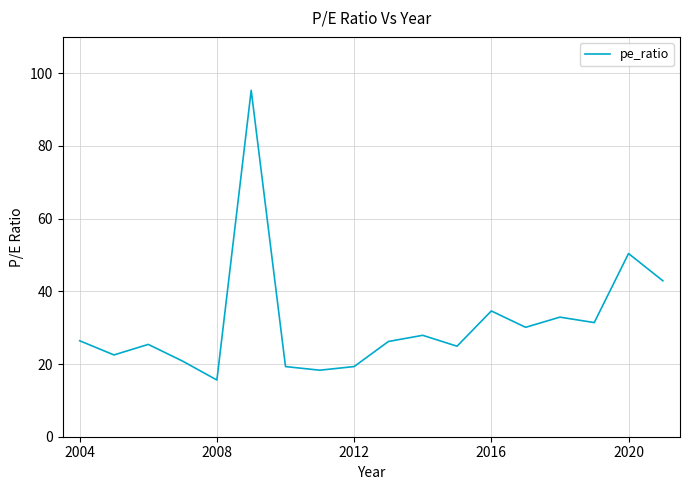

What is the difference between the maximum and minimum values?

79.7